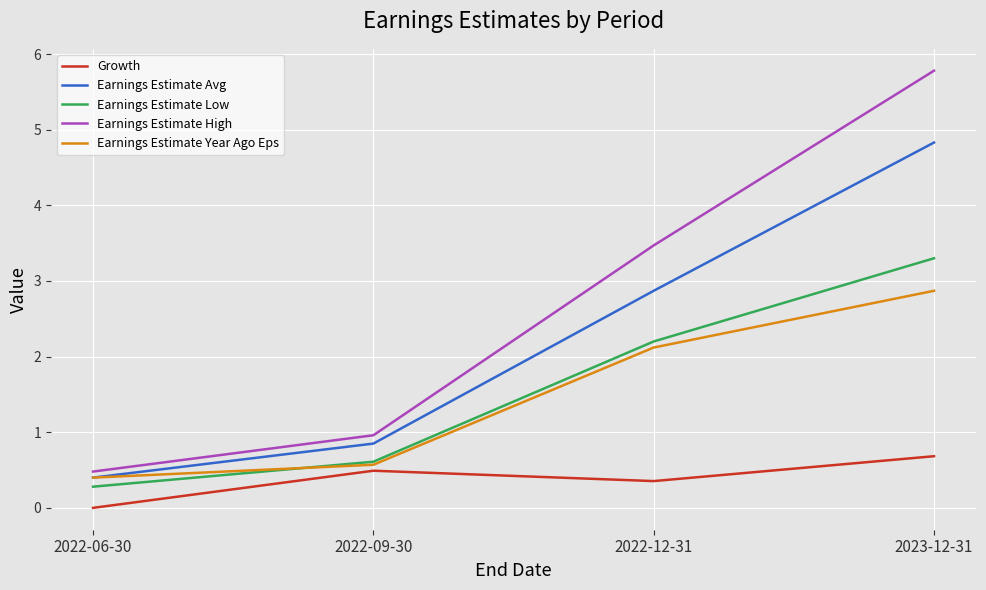

What position from the right is 2022-12-31?

2